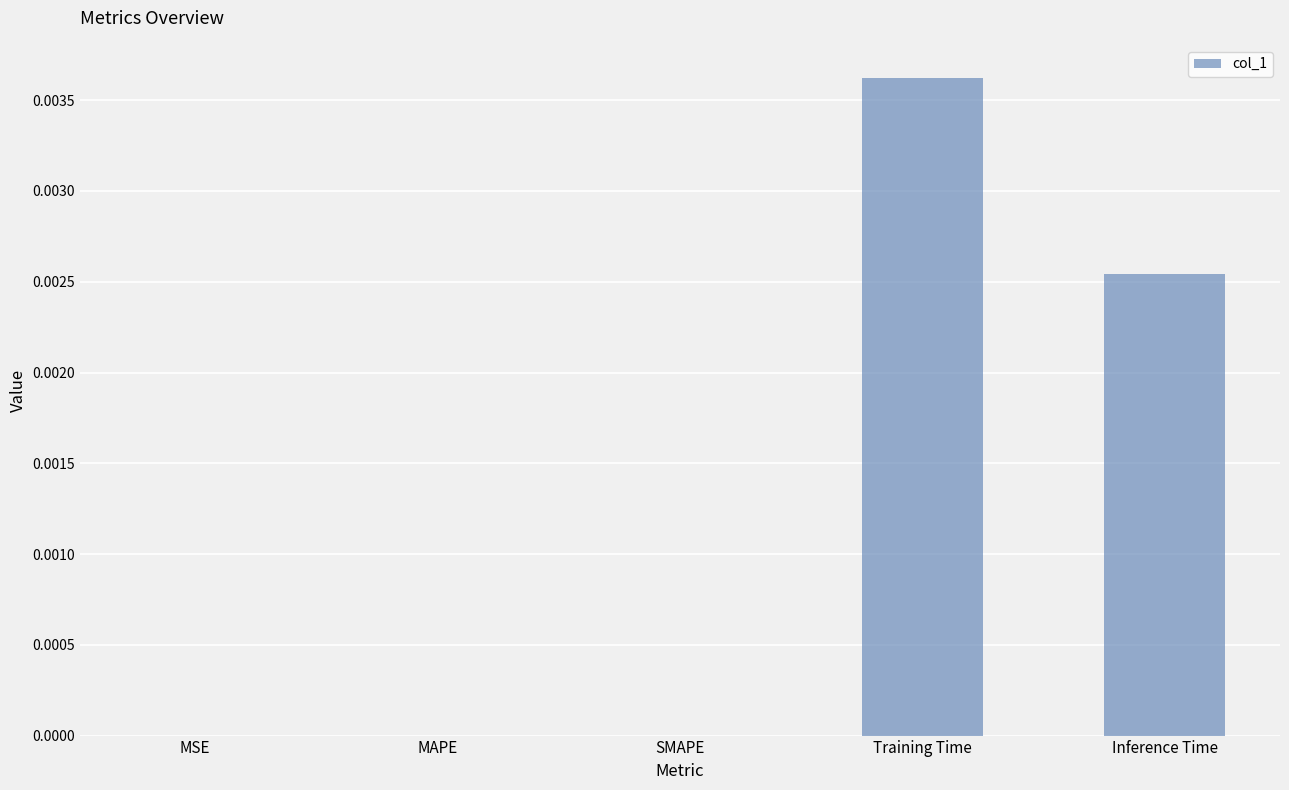

Which category has the highest value across all series?

Training Time